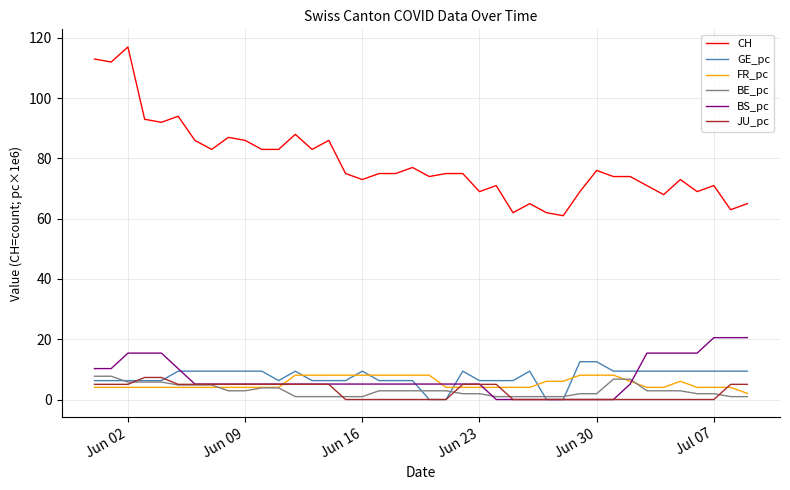

Which series has the largest total across all categories?

CH